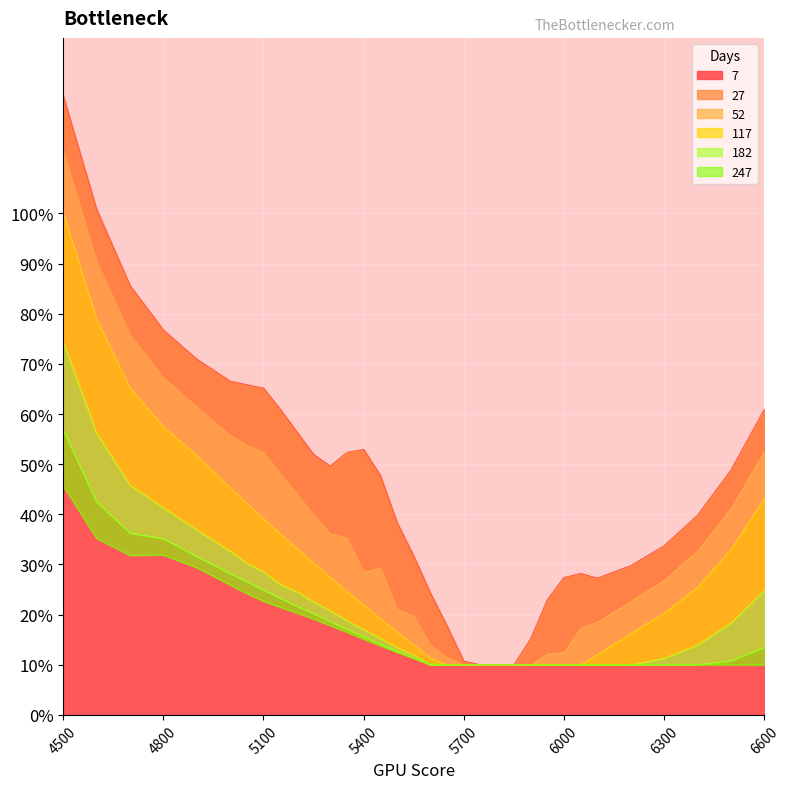

What is the difference between the highest and lowest values at 5950?

0.1